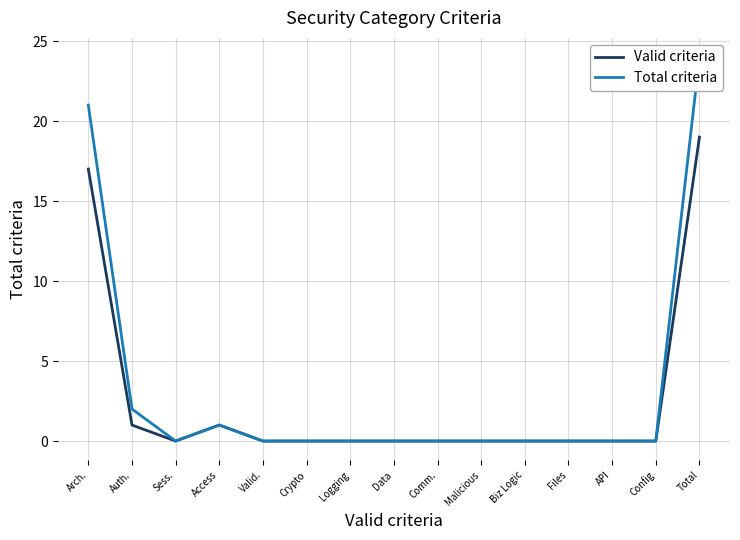

List the labels in order of Valid criteria value, largest first.

Total, Arch., Auth., Access, Sess., Valid., Crypto, Logging, Data, Comm., Malicious, Biz Logic, Files, API, Config